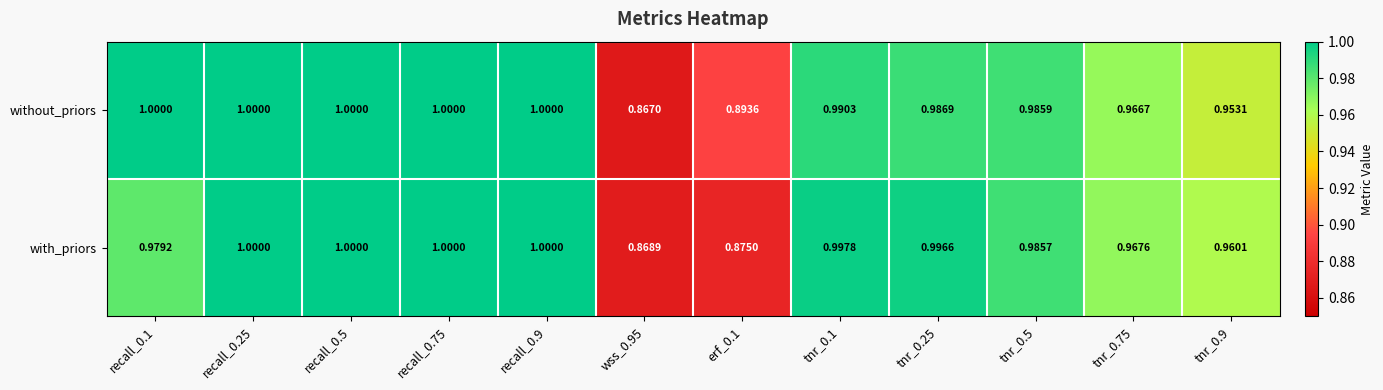

Which series has the widest spread of values?

without_priors